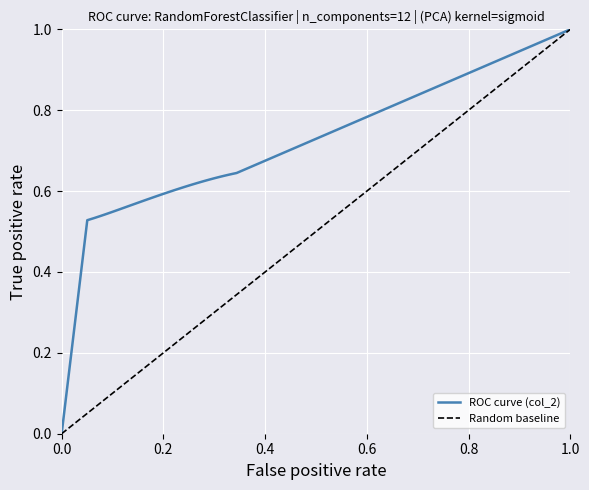

What is the spread (max minus min) of values at 22?

0.6